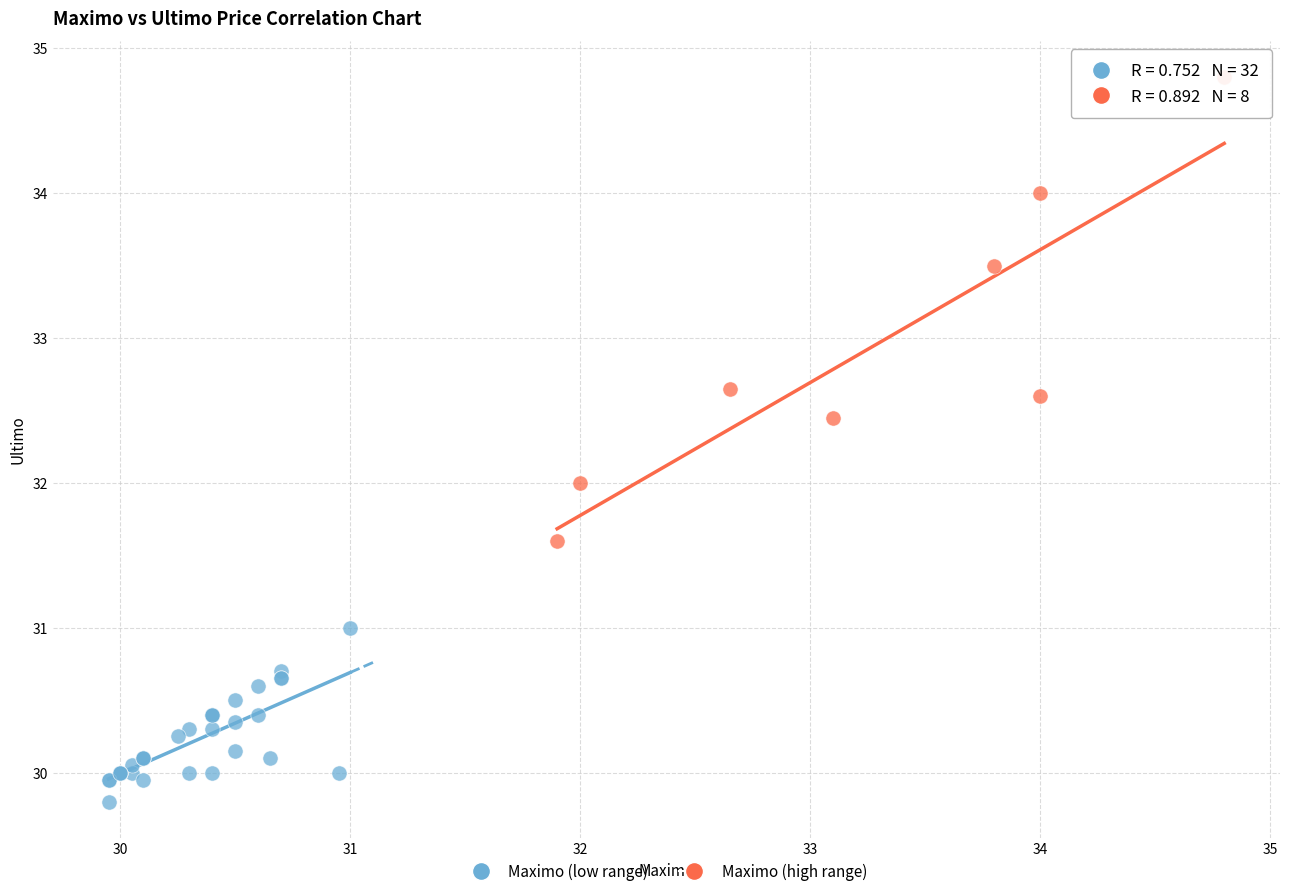

Which series contains the highest Y value?

Maximo (high range)